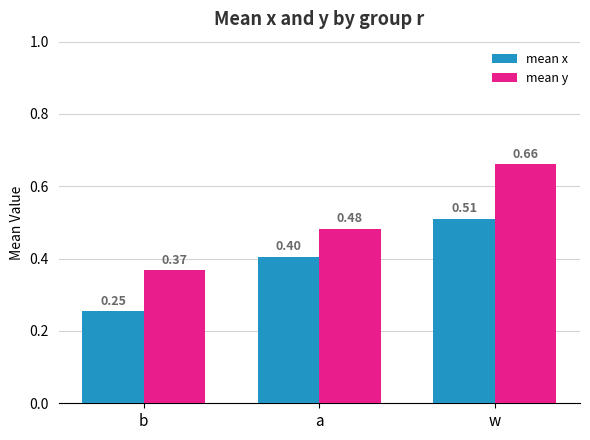

How many mean y values are between 0 and 1?

3